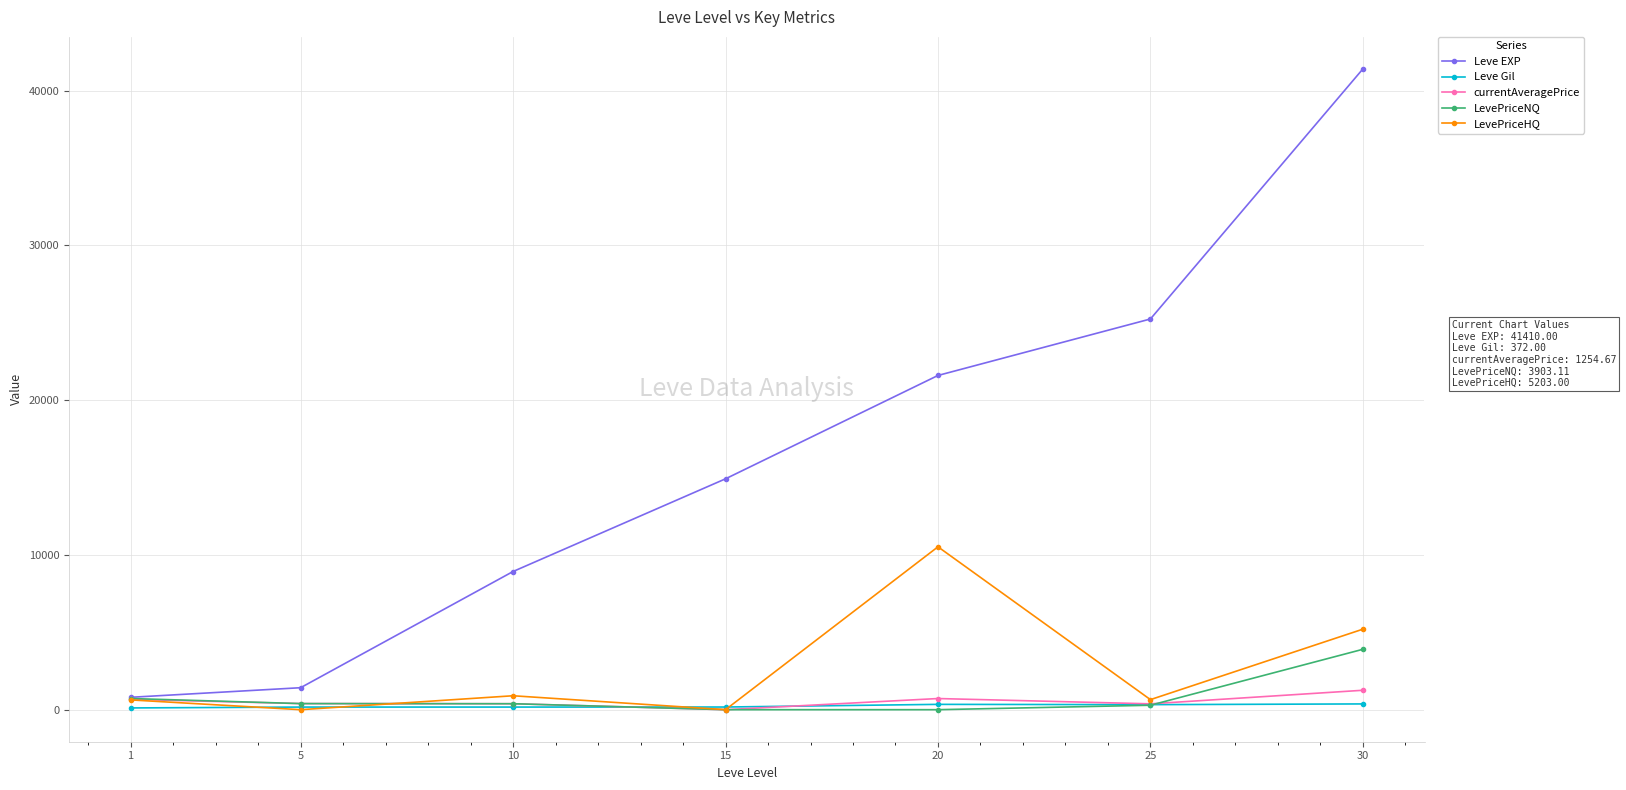

How many lines are shown in the chart?

5